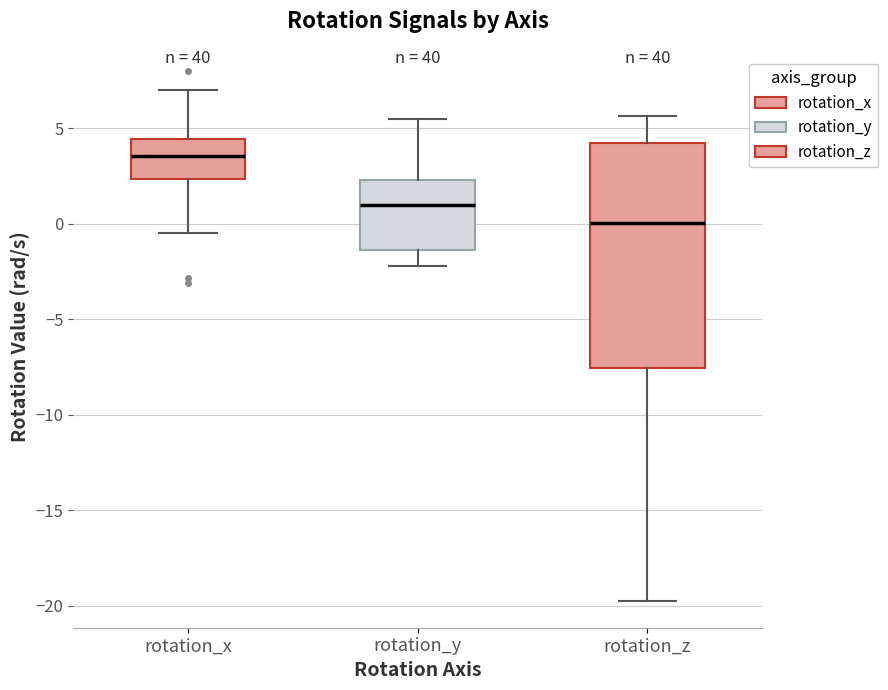

Where is the lower edge of the box for rotation_z on the y-axis? The values are not printed on the chart, so give them approximately, as read against the axis.

-7.5